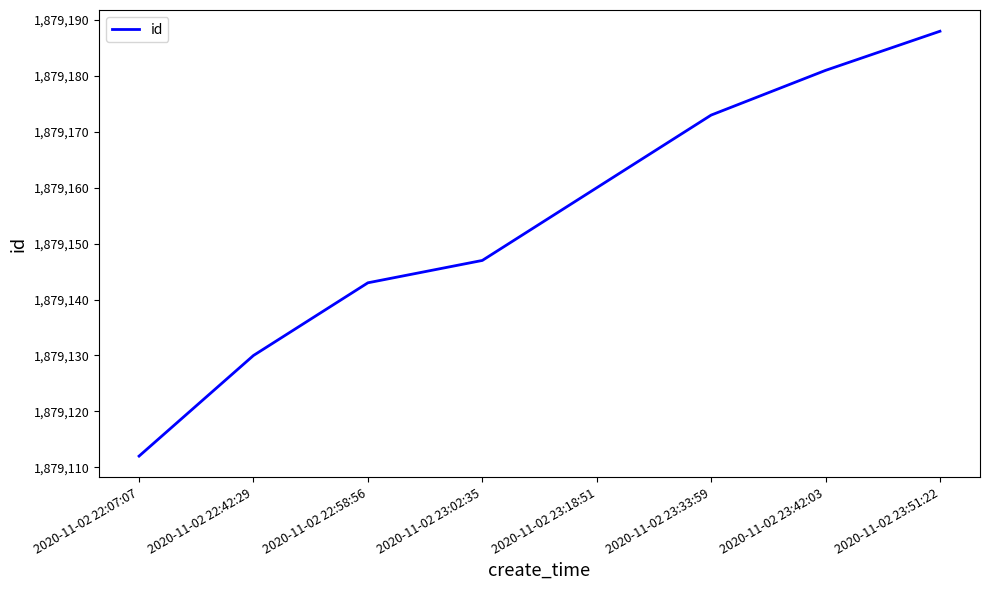

What is the maximum value shown in the chart?

1879188